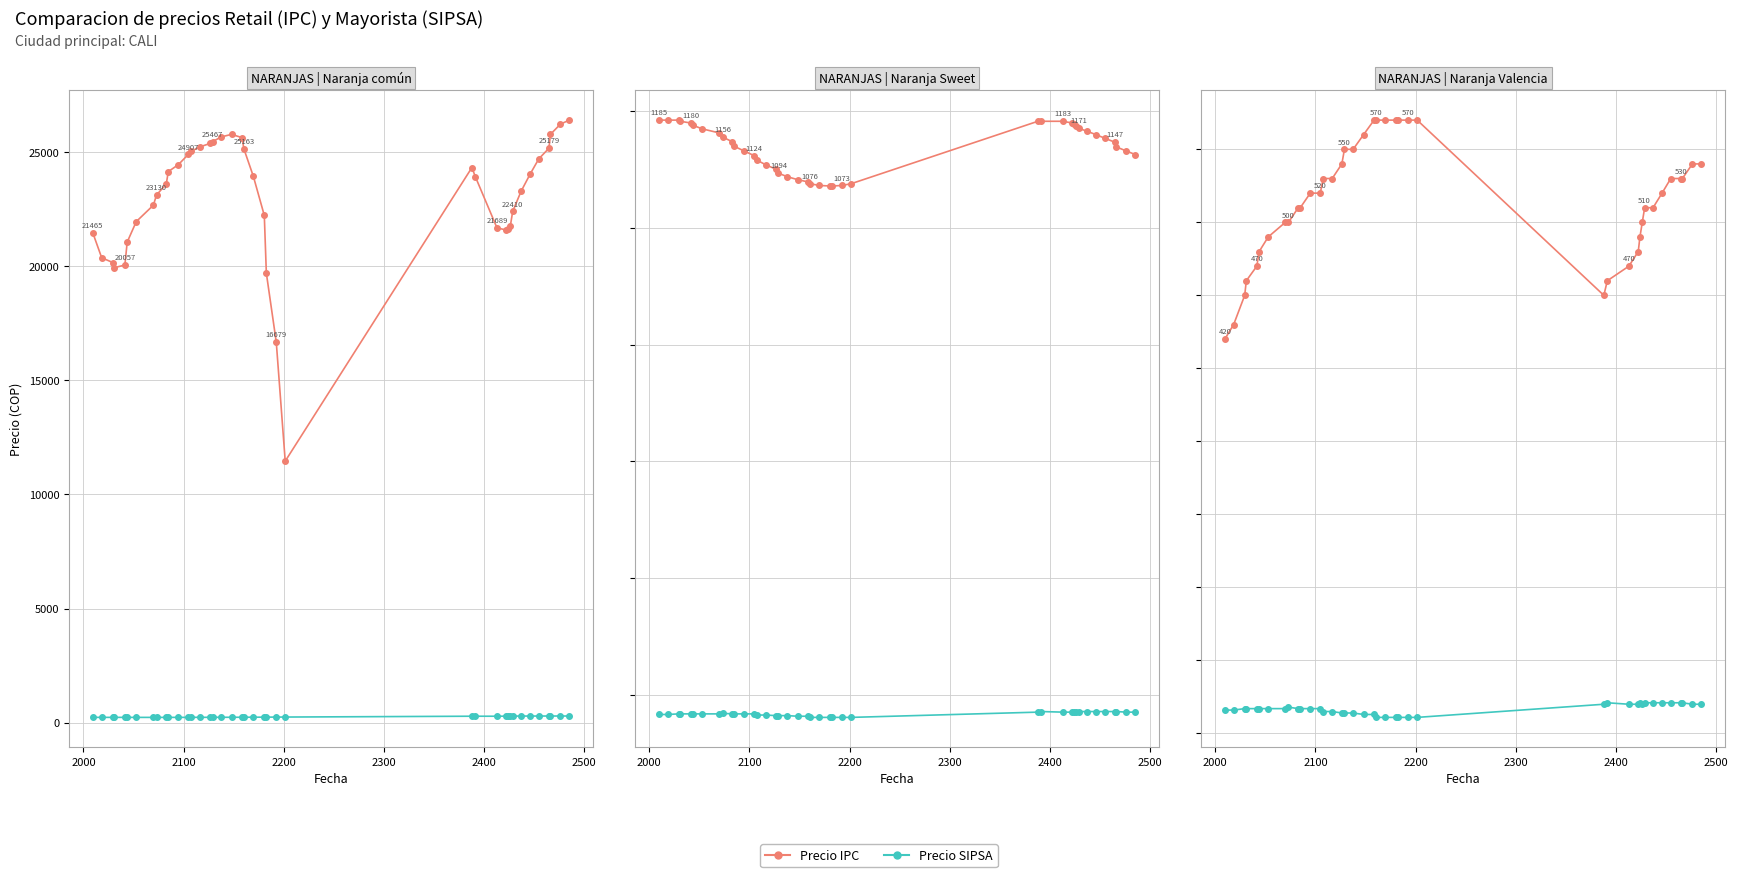

What is the label of the 37th point from the right?

2200